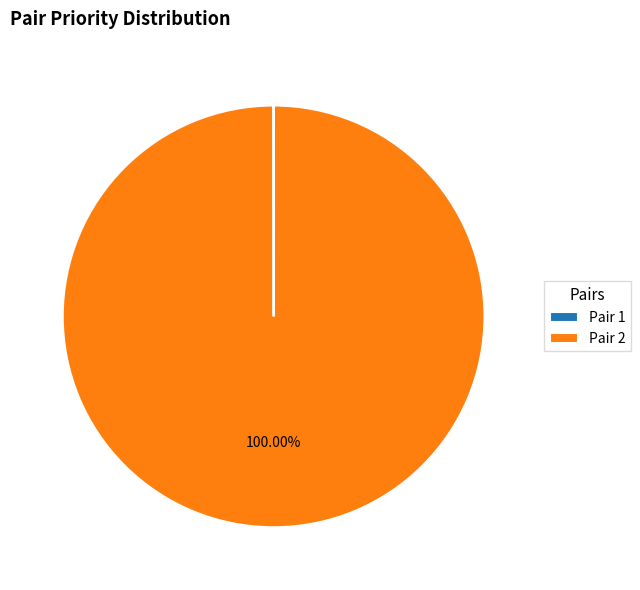

To the nearest percent, what is the average slice percentage?

50%